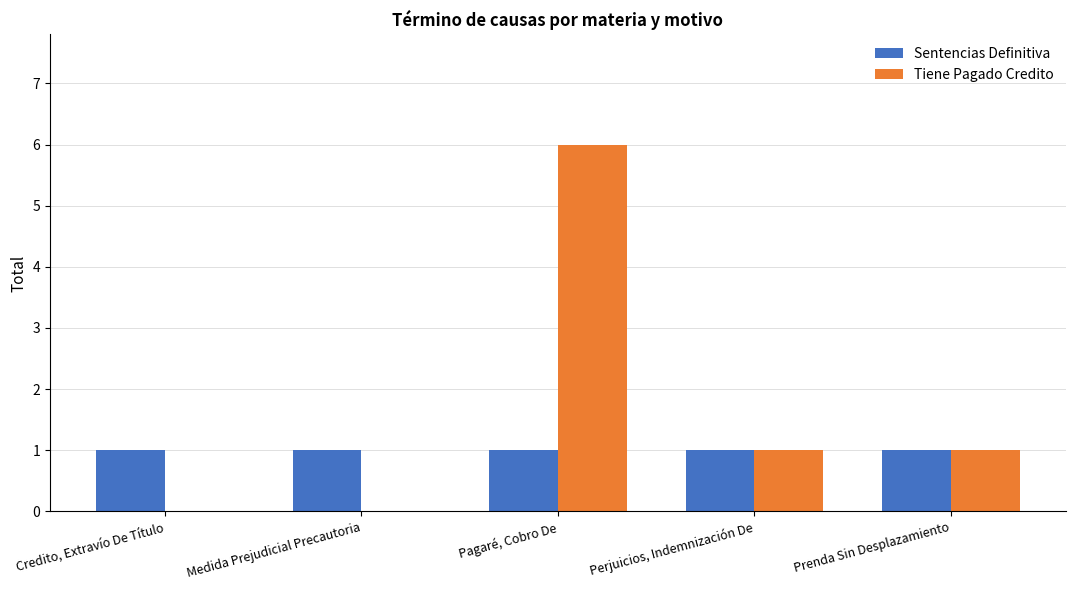

Which category has the highest value across all series?

Pagaré, Cobro De